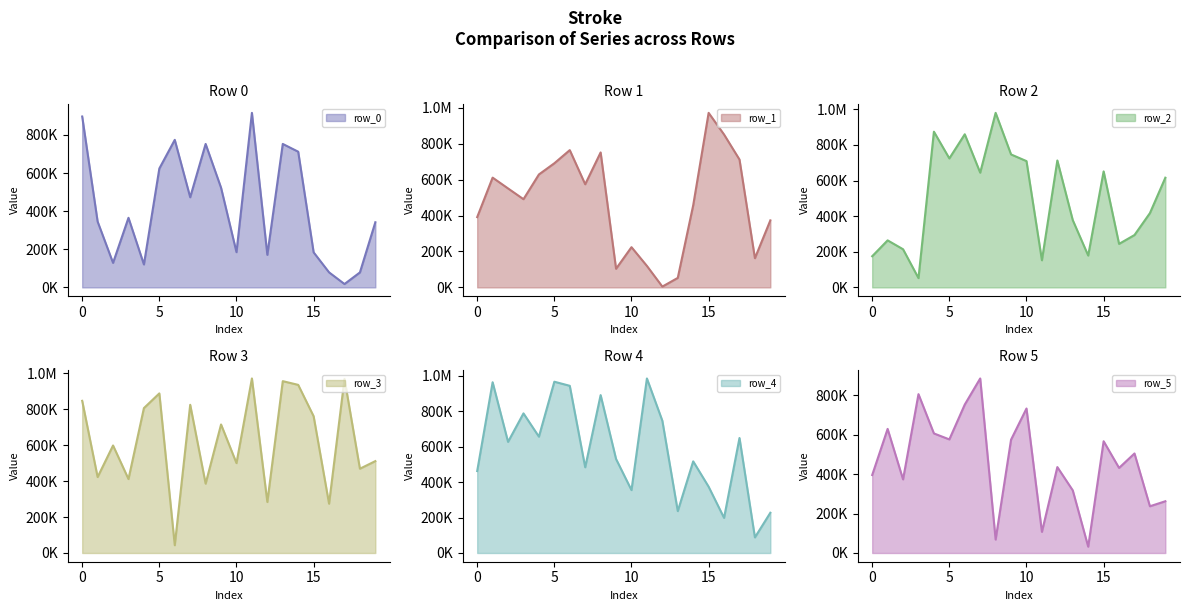

At how many categories does at least one series exceed 194169?

20